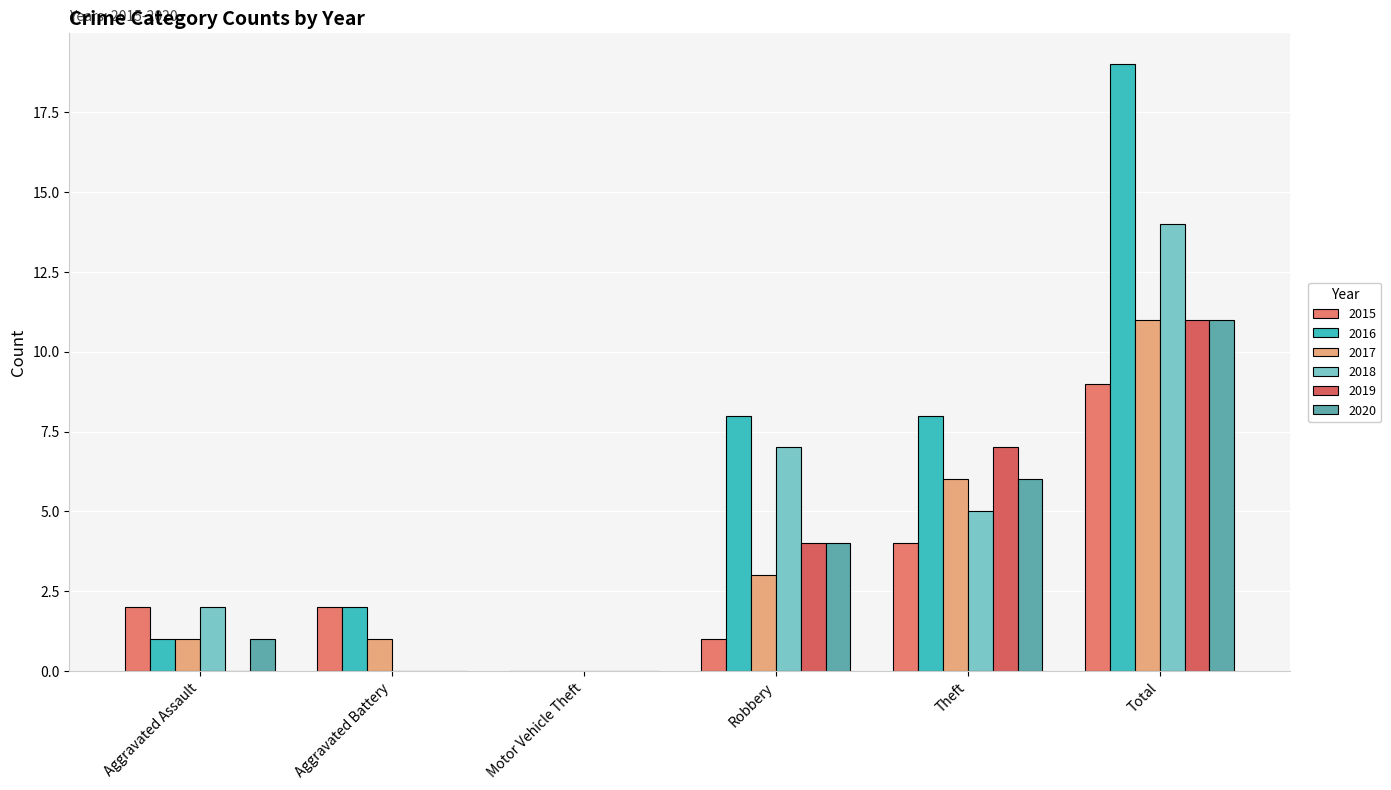

Reading right to left, what are all the values shown in this chart?

2015: Total=9	Theft=4	Robbery=1	Motor Vehicle Theft=0	Aggravated Battery=2	Aggravated Assault=2
2016: Total=19	Theft=8	Robbery=8	Motor Vehicle Theft=0	Aggravated Battery=2	Aggravated Assault=1
2017: Total=11	Theft=6	Robbery=3	Motor Vehicle Theft=0	Aggravated Battery=1	Aggravated Assault=1
2018: Total=14	Theft=5	Robbery=7	Motor Vehicle Theft=0	Aggravated Battery=0	Aggravated Assault=2
2019: Total=11	Theft=7	Robbery=4	Motor Vehicle Theft=0	Aggravated Battery=0	Aggravated Assault=0
2020: Total=11	Theft=6	Robbery=4	Motor Vehicle Theft=0	Aggravated Battery=0	Aggravated Assault=1